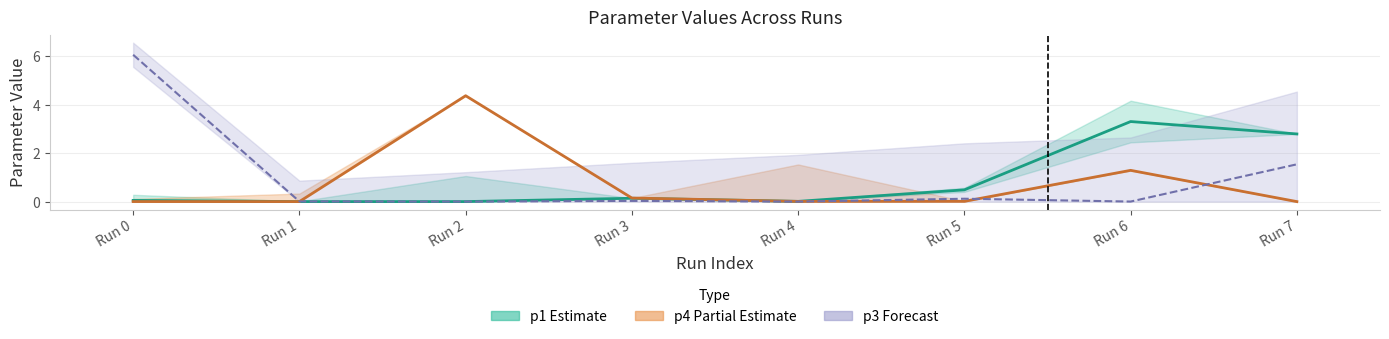

At Run 0, list the series in order from largest to smallest.

p3, p1, p4